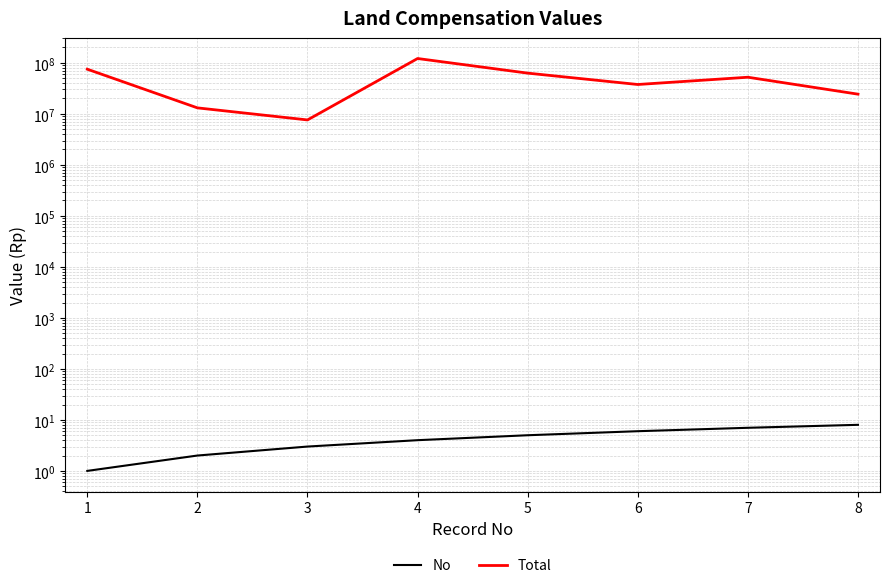

Is the value of No at 5 greater than the value of Total at 7?

No